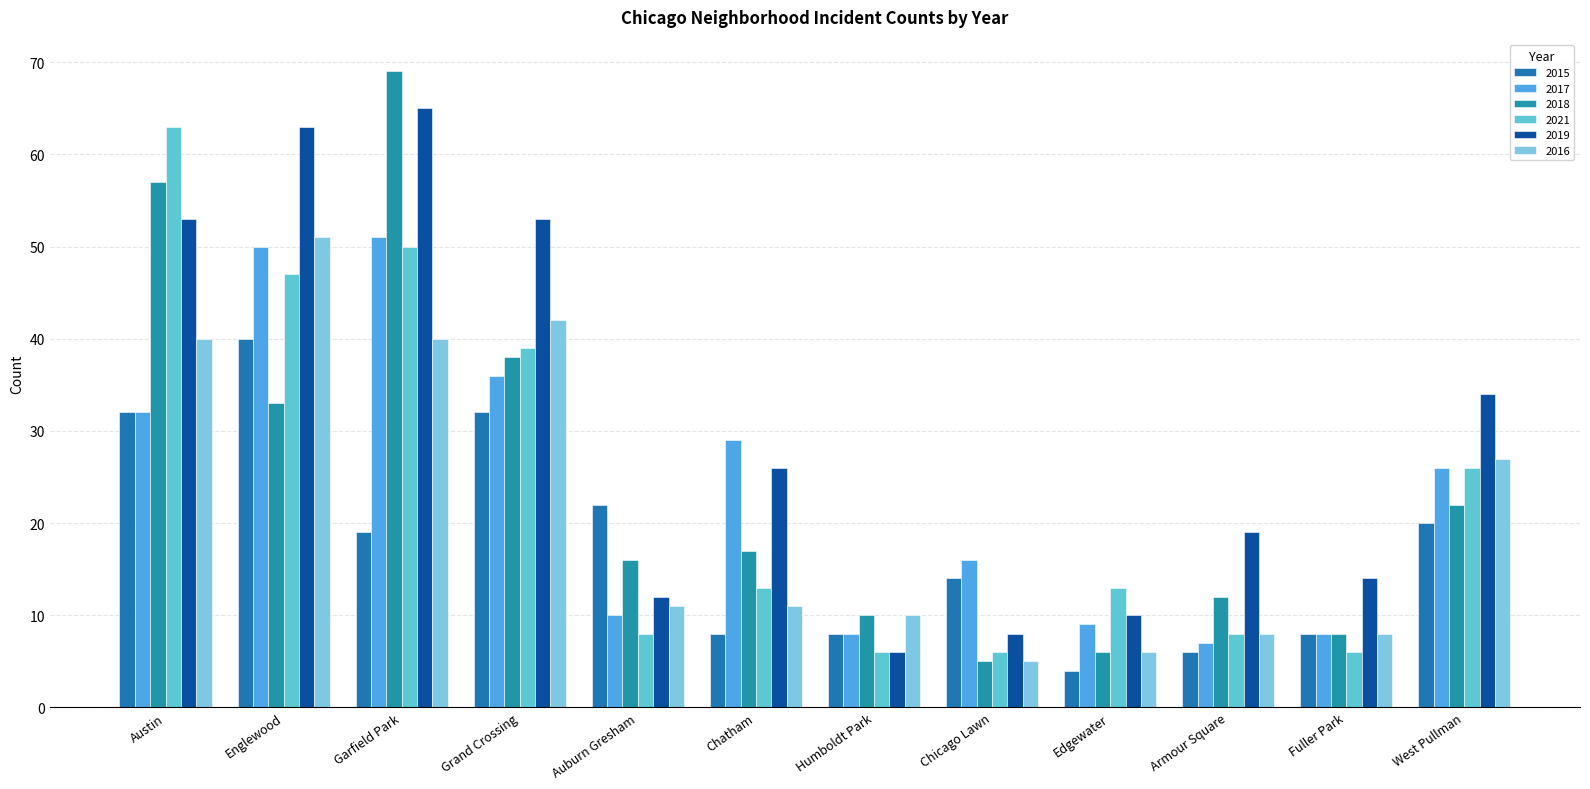

The value of 2016 at Fuller Park is 13. True or false?

False